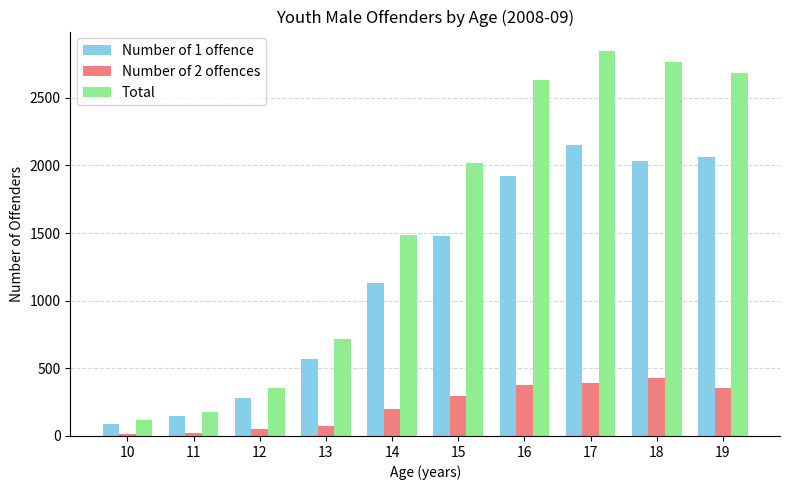

What is the maximum value for Total?

2848